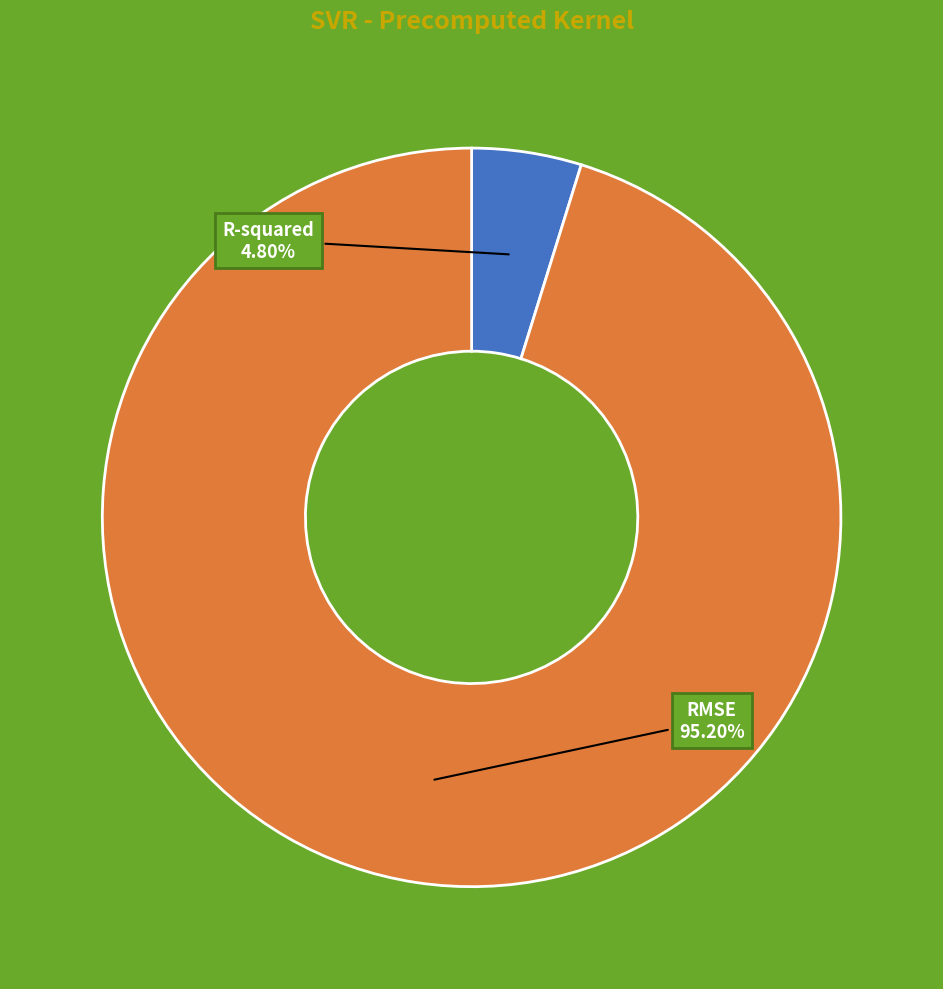

The RMSE slice represents 80% of the pie. True or false?

False